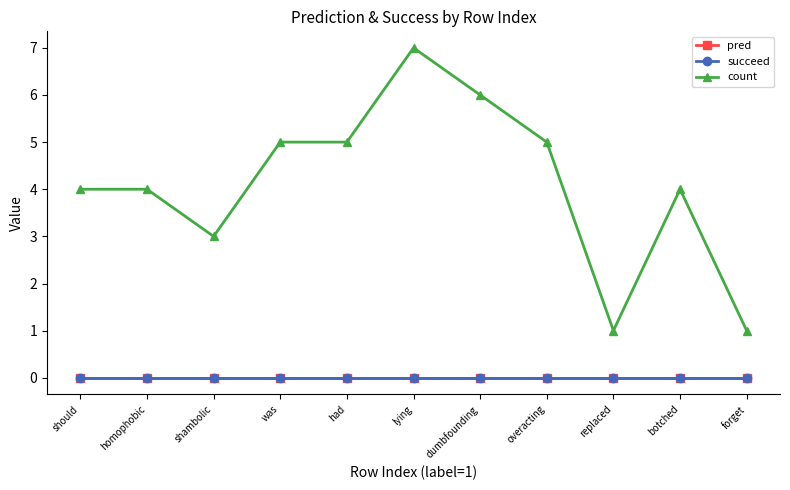

Does the chart have visible grid lines?

No